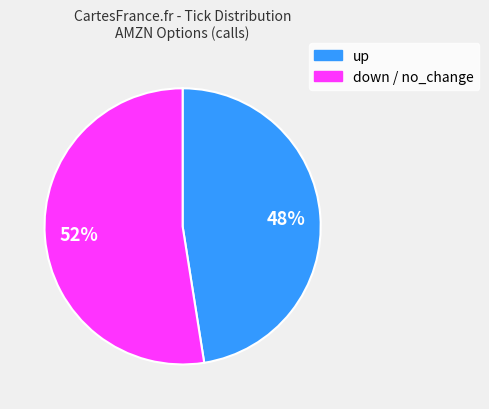

How many slices are in this pie chart?

2